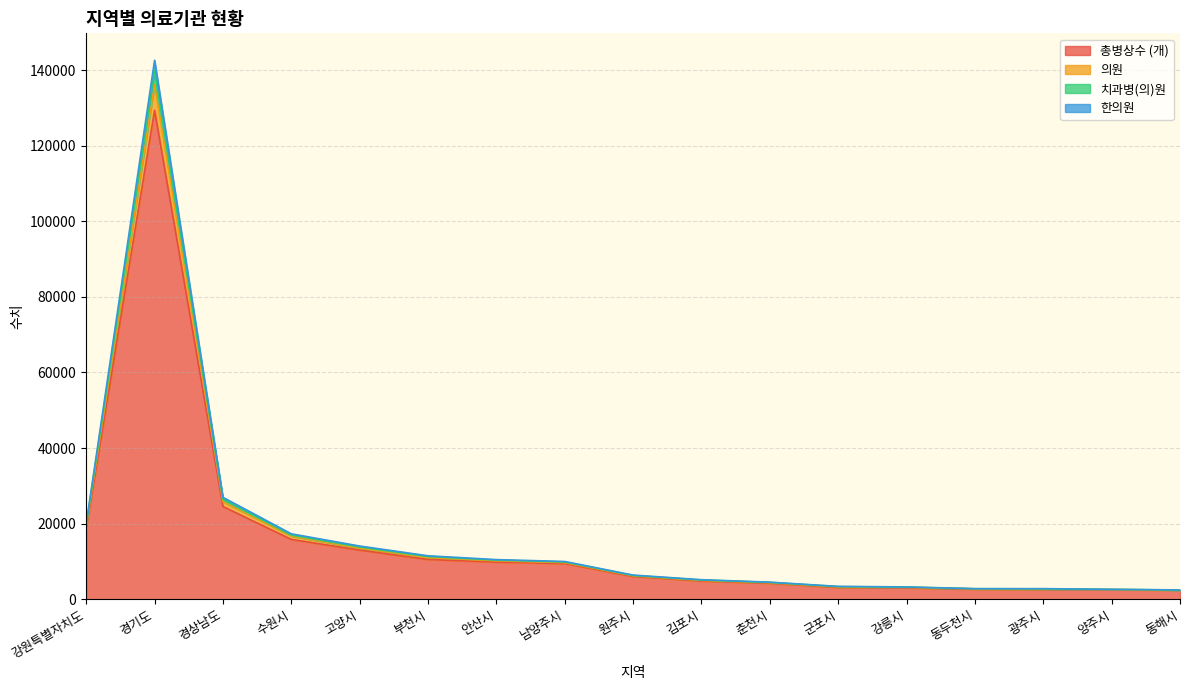

What are all the series names shown in the legend?

총병상수 (개), 의원, 치과병(의)원, 한의원